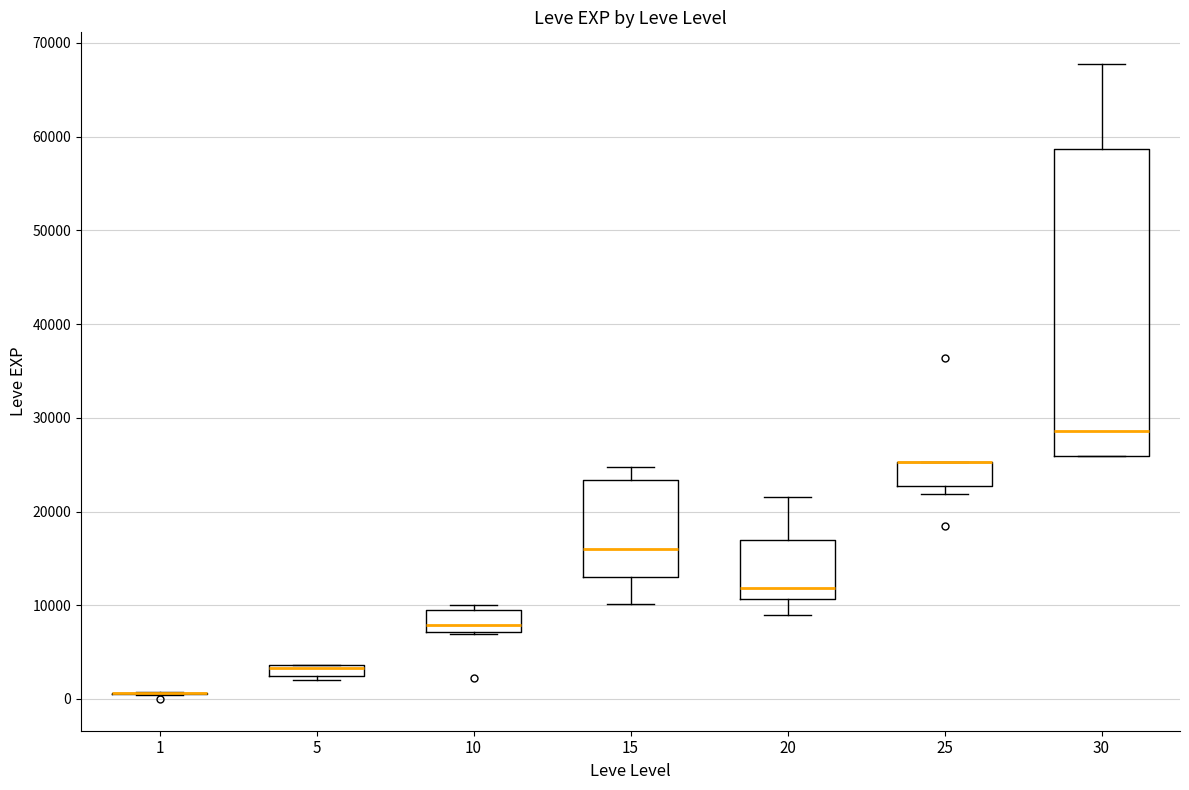

Where does the median line of the box at x = 15 sit on the y-axis? The values are not printed on the chart, so give them approximately, as read against the axis.

16000